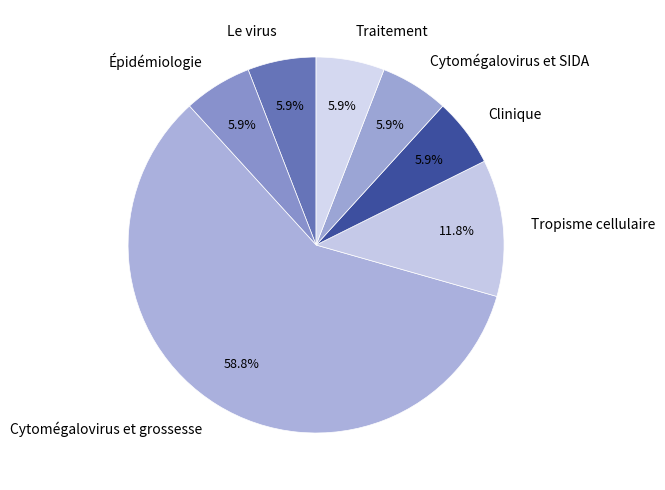

To the nearest percent, what is the average slice percentage?

14%